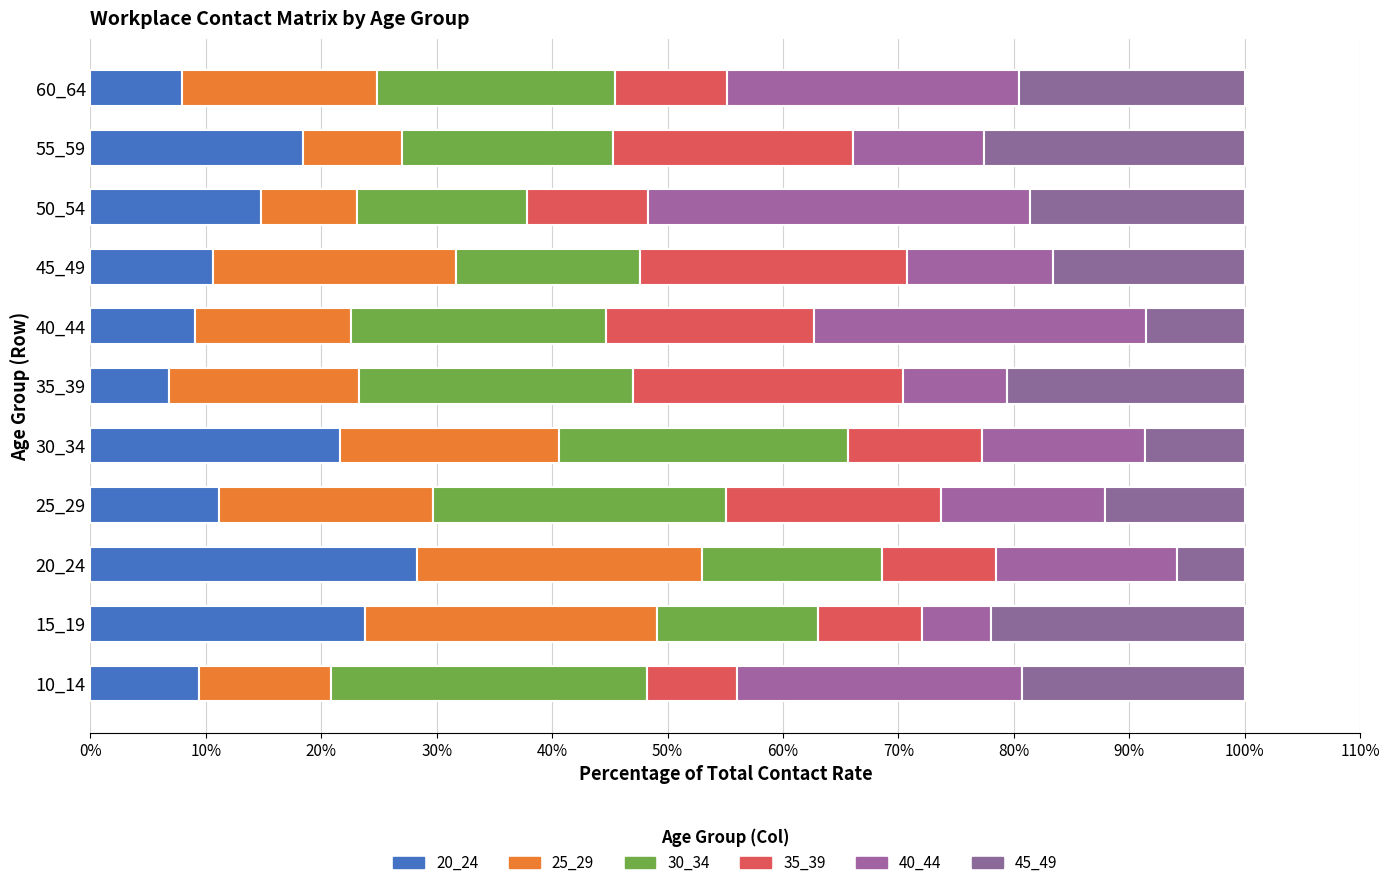

How many data points does each series have?

11